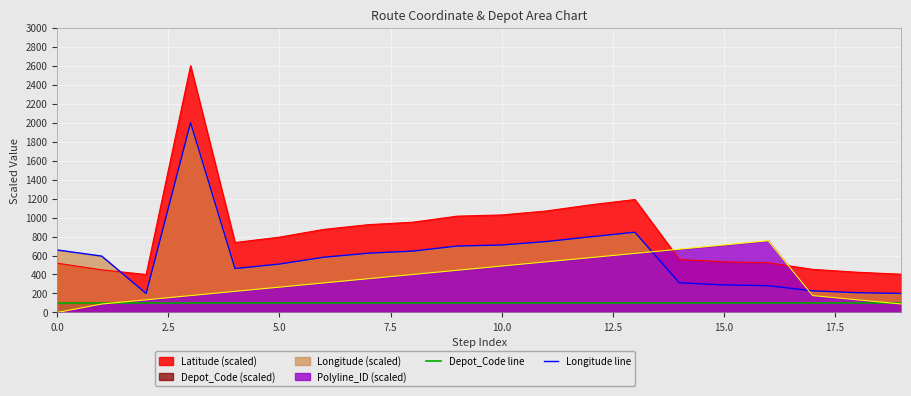

Which series changed the most between 7.5 and 12?

Longitude line